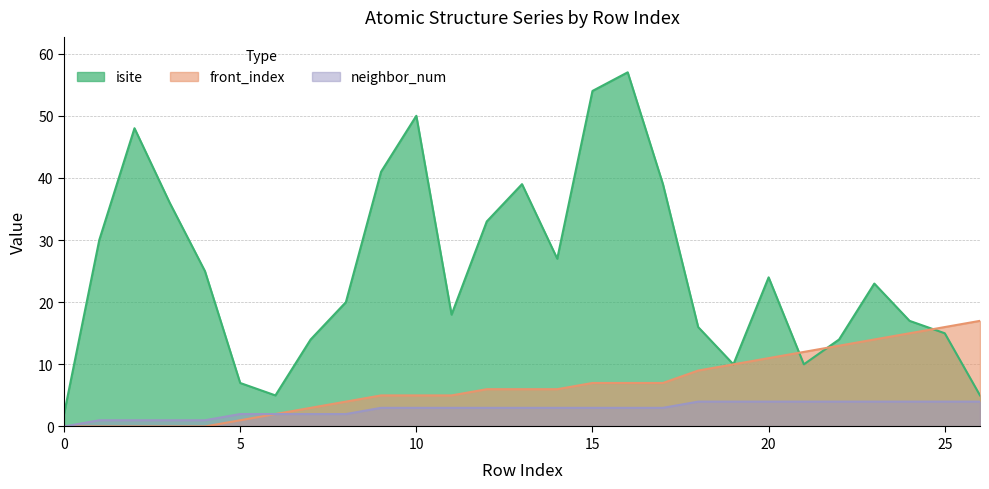

Which series ends up on top after the final intersection of front_index and isite?

front_index